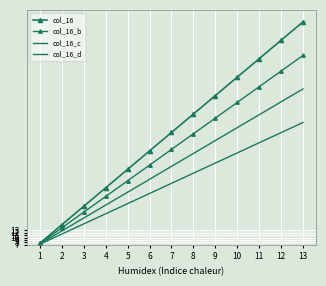

Which series has the largest total across all categories?

col_16